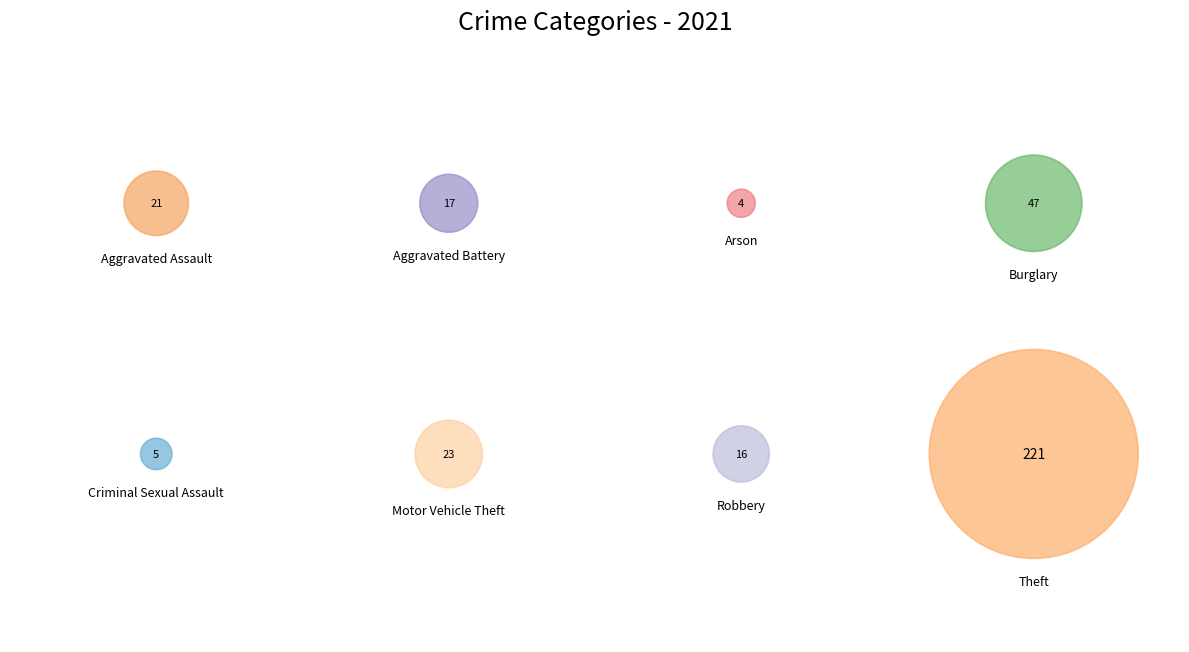

Is there any slice that represents more than half of the pie?

Yes